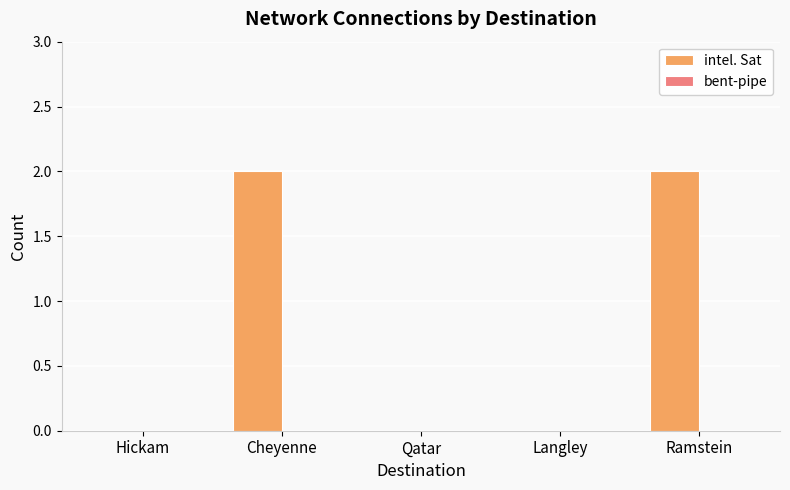

Reading right to left, list all the values displayed in this chart.

Ramstein=2	Langley=0	Qatar=0	Cheyenne=2	Hickam=0